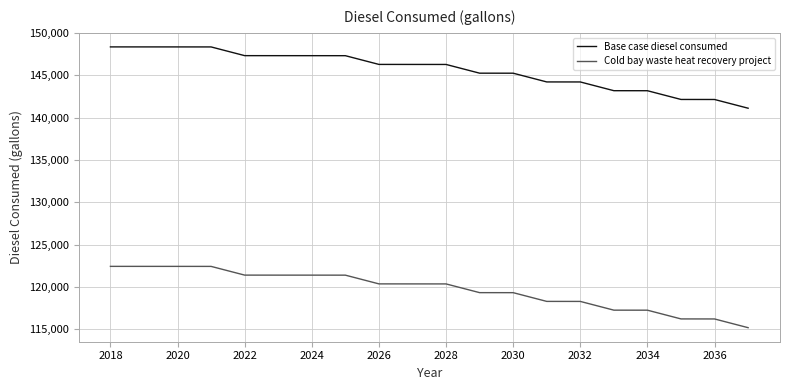

Which series has the largest total across all categories?

Base case diesel consumed